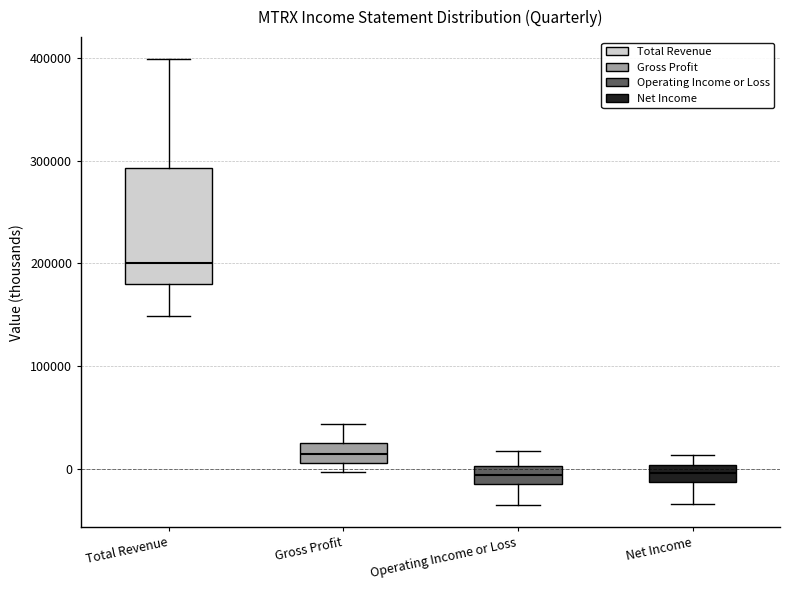

Reading left to right, transcribe this box plot: for each box, give where its median line is, the range the box spans, and where its two whiskers end, as read against the y-axis. The values are not printed on the chart, so give them approximately, as read against the axis.

Total Revenue: median 200000, box 180000 to 290000, whiskers 150000 to 400000
Gross Profit: median 10000 (inside the box), box 10000 to 30000, whiskers 0 to 40000
Operating Income or Loss: median -10000, box -20000 to 0, whiskers -40000 to 20000
Net Income: median 0 (inside the box), box -10000 to 0, whiskers -30000 to 10000